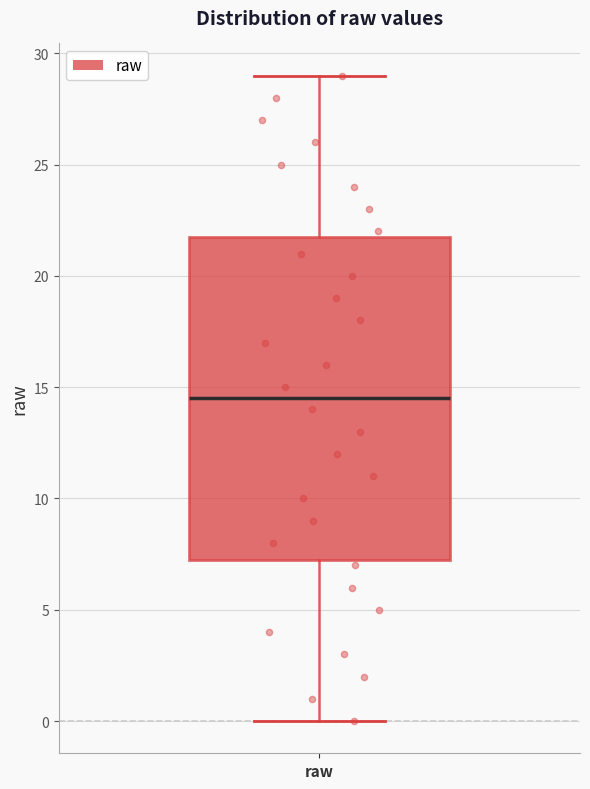

Transcribe this box plot: give where the median line is, the range the box spans, and where the two whiskers end, as read against the y-axis. The values are not printed on the chart, so give them approximately, as read against the axis.

median 14.5, box 7.5 to 22.0, whiskers 0.0 to 29.0